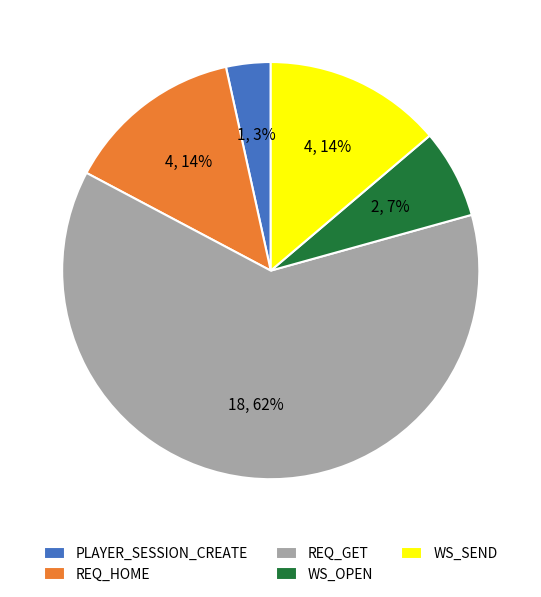

Does WS_OPEN represent more than half of the total?

No